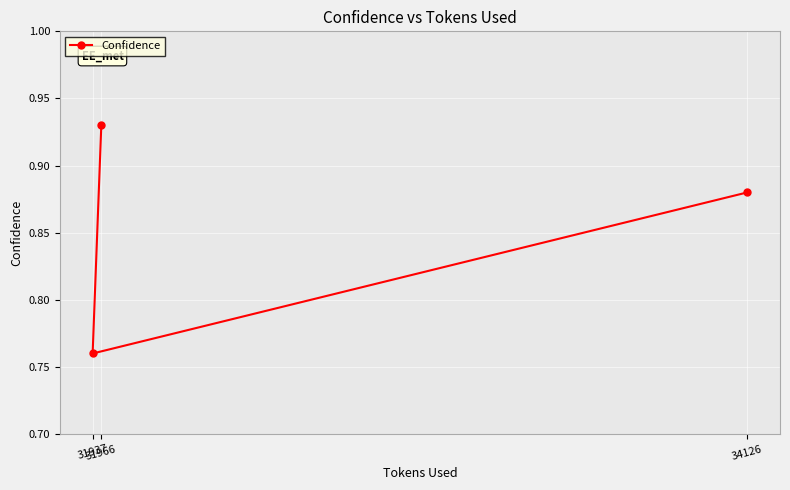

What is the minimum value shown in the chart?

0.8